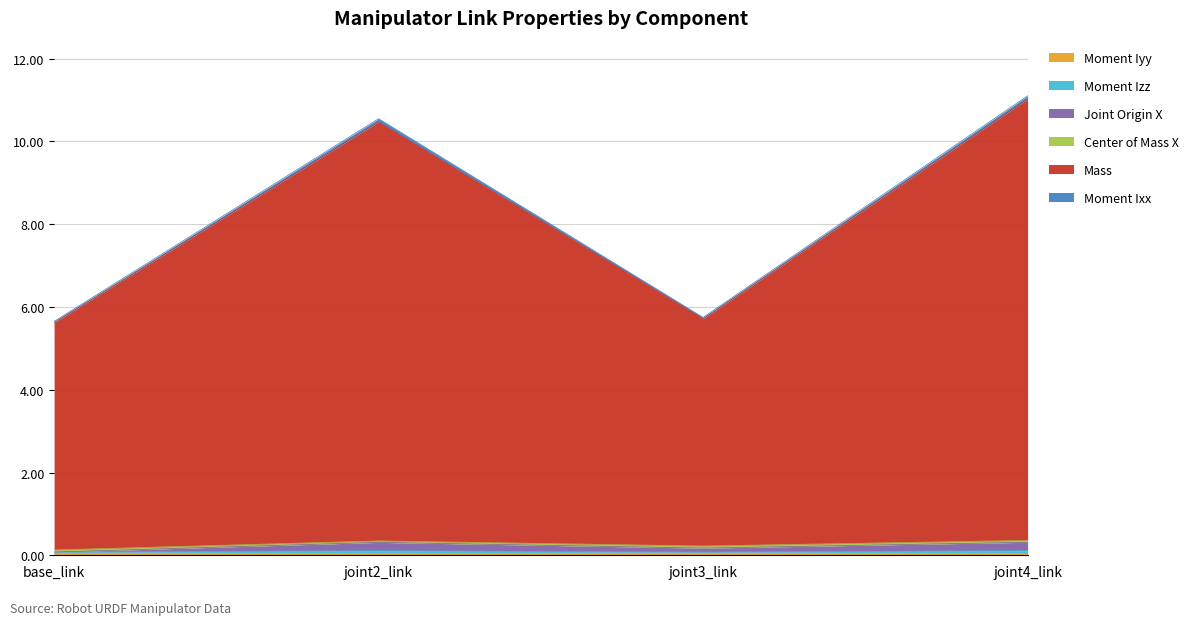

True or false: Moment Ixx has a value of 18.7 at joint2_link.

False